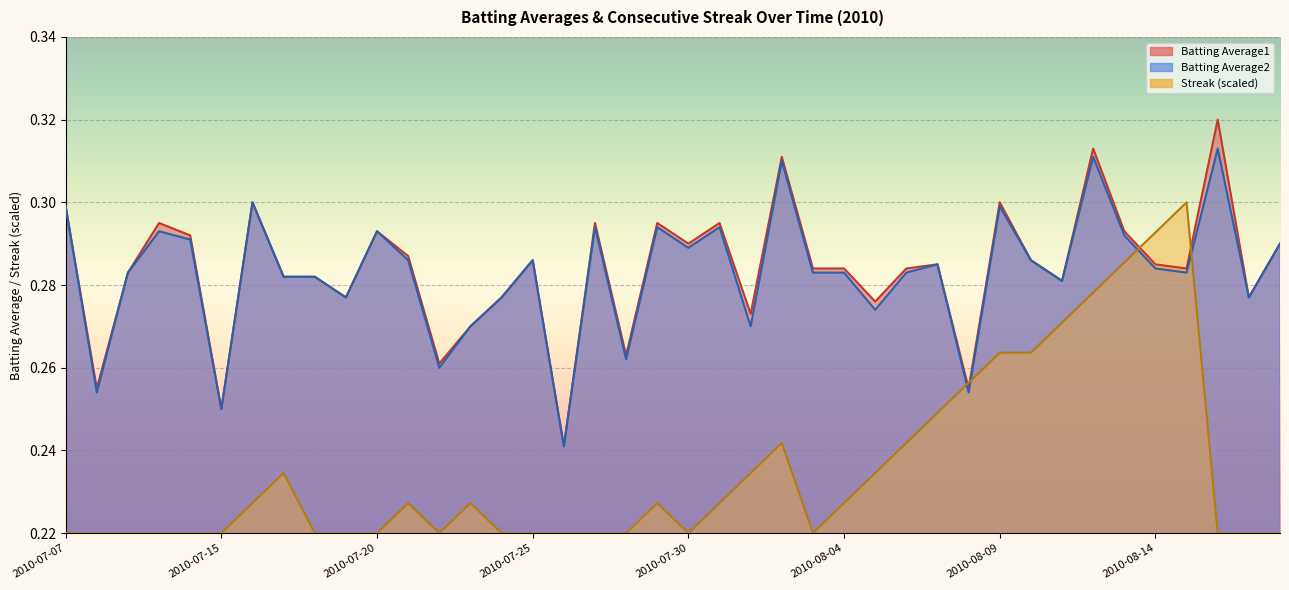

What is the spread (max minus min) of values at 2010-07-20?

0.1